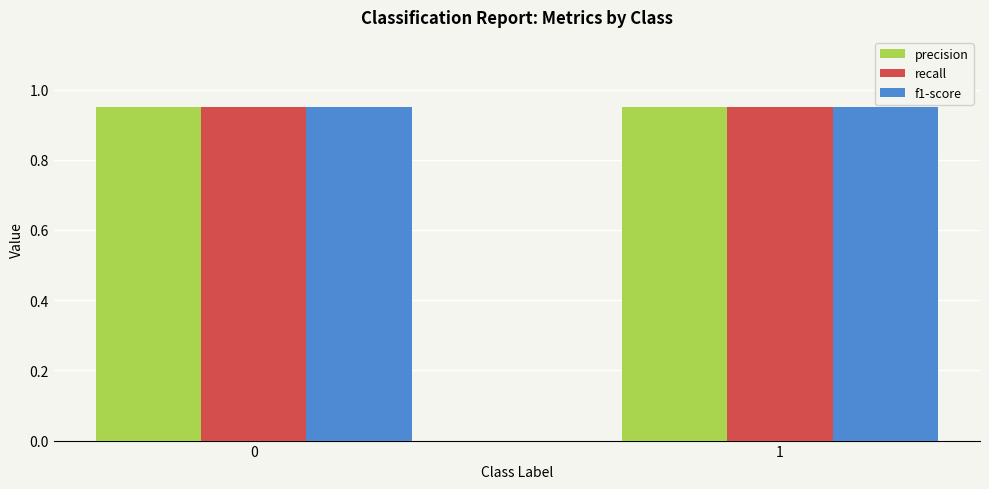

Does the chart contain stacked bars?

No